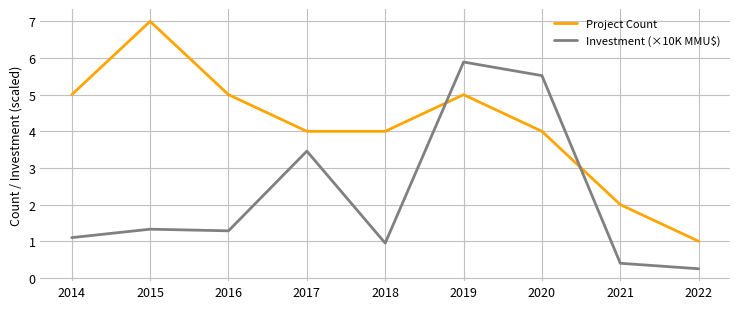

Between 2018 and 2020, which series saw the biggest shift?

Investment (×10K MMU$)